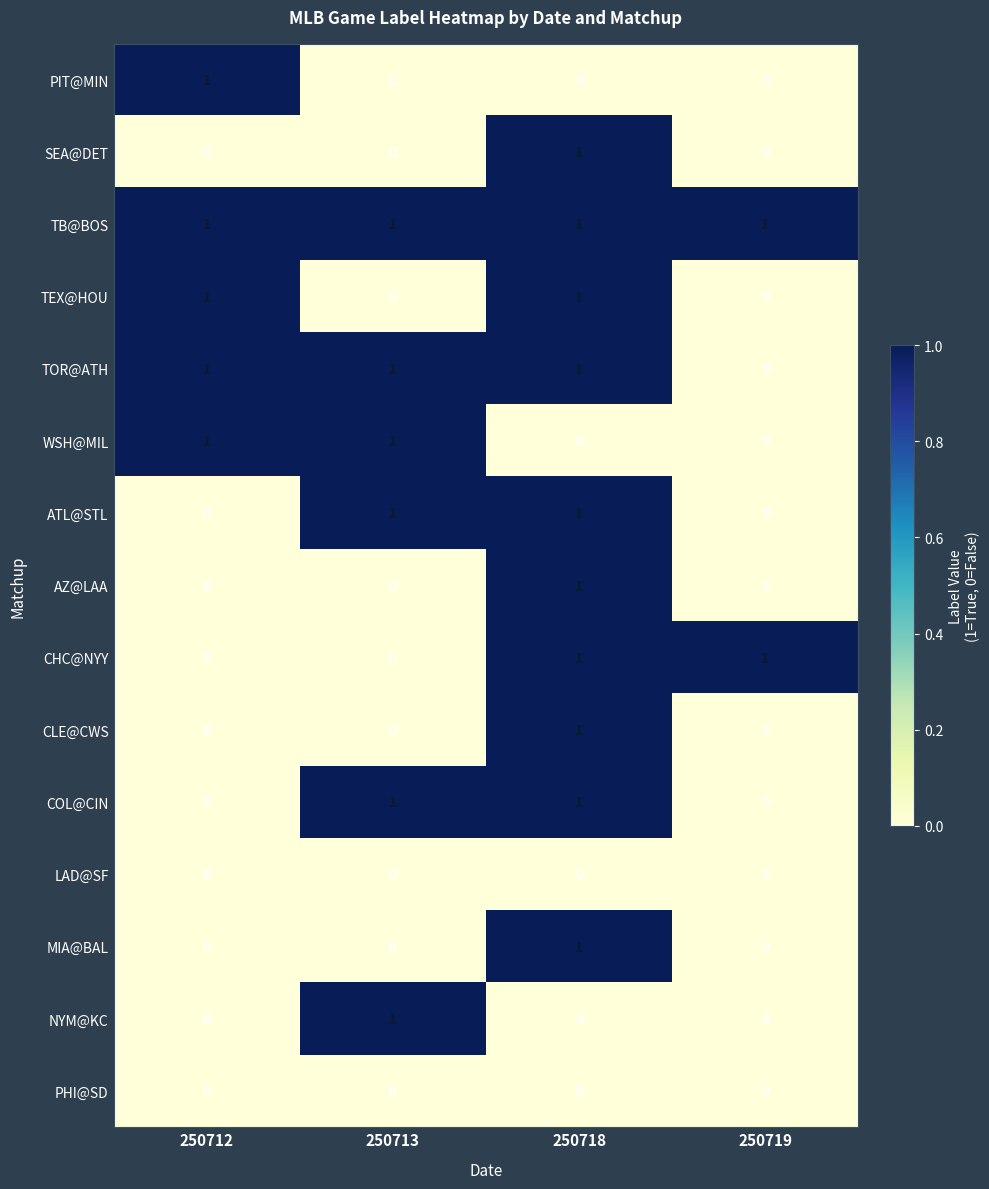

Is it true that TOR@ATH equals 2 at 250713?

False